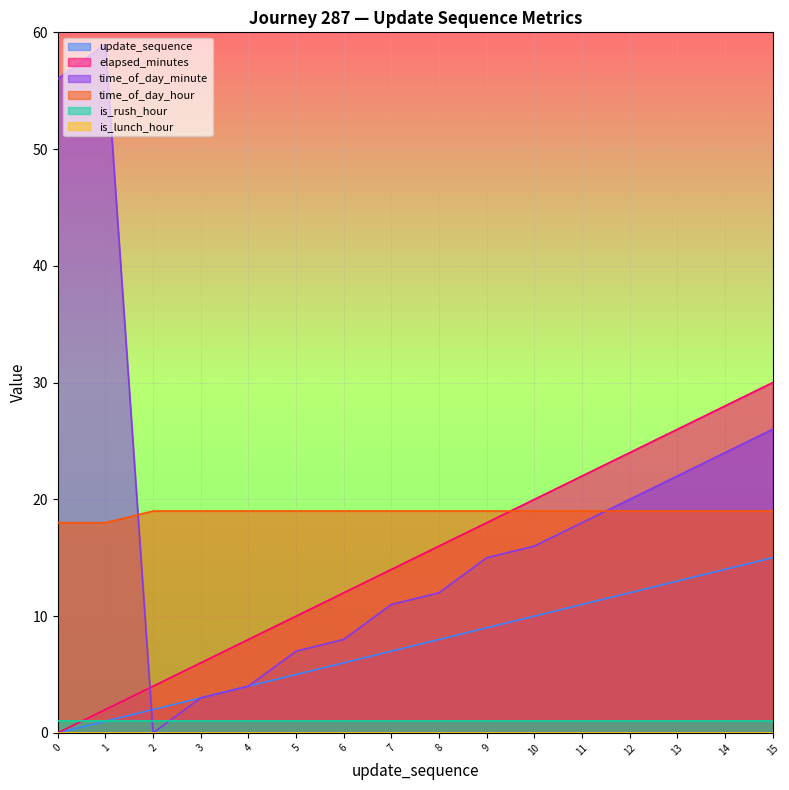

What is the value of the update_sequence point at the 7th from the left?

6